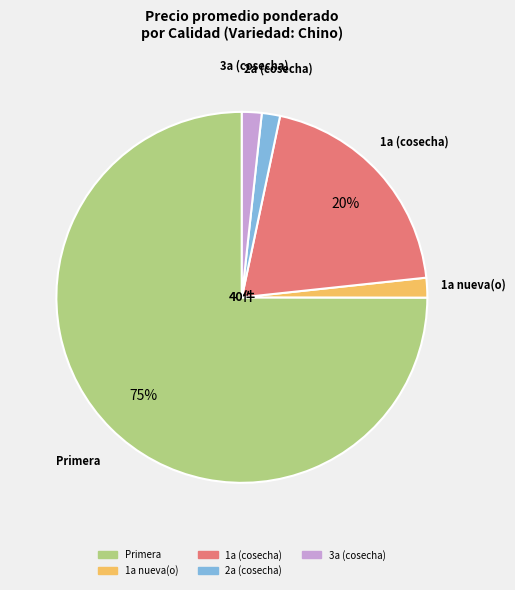

Is there a majority slice in this chart?

Yes